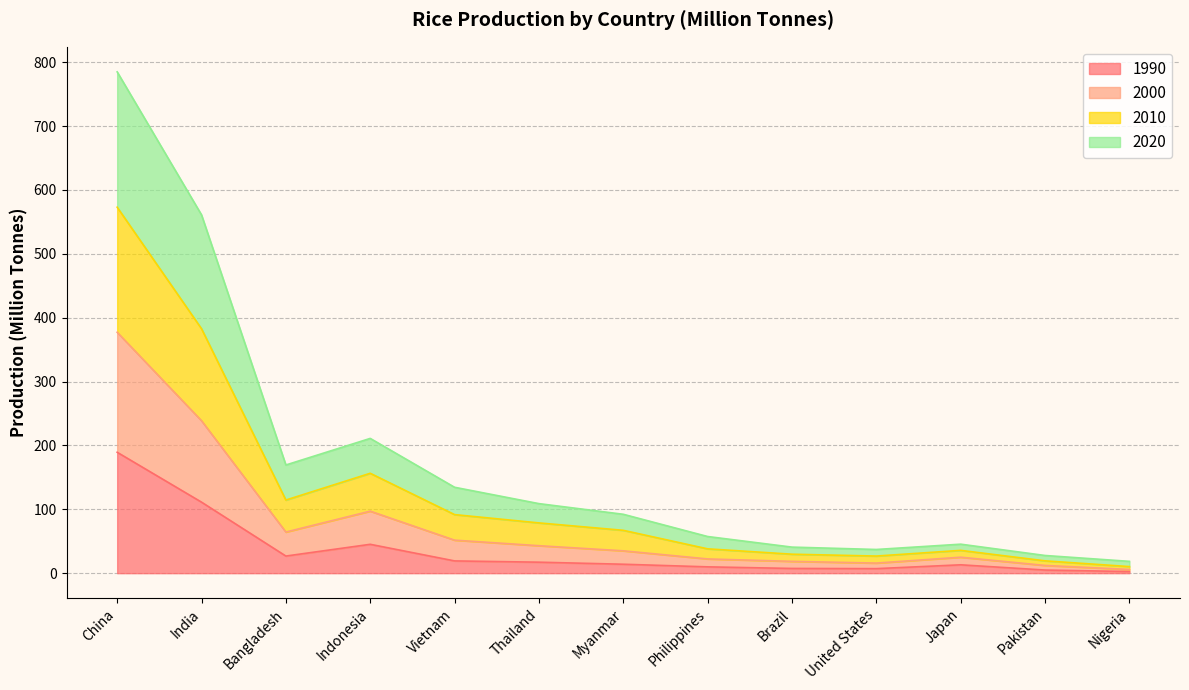

True or false: 2000 and 2010 cross at least once.

False